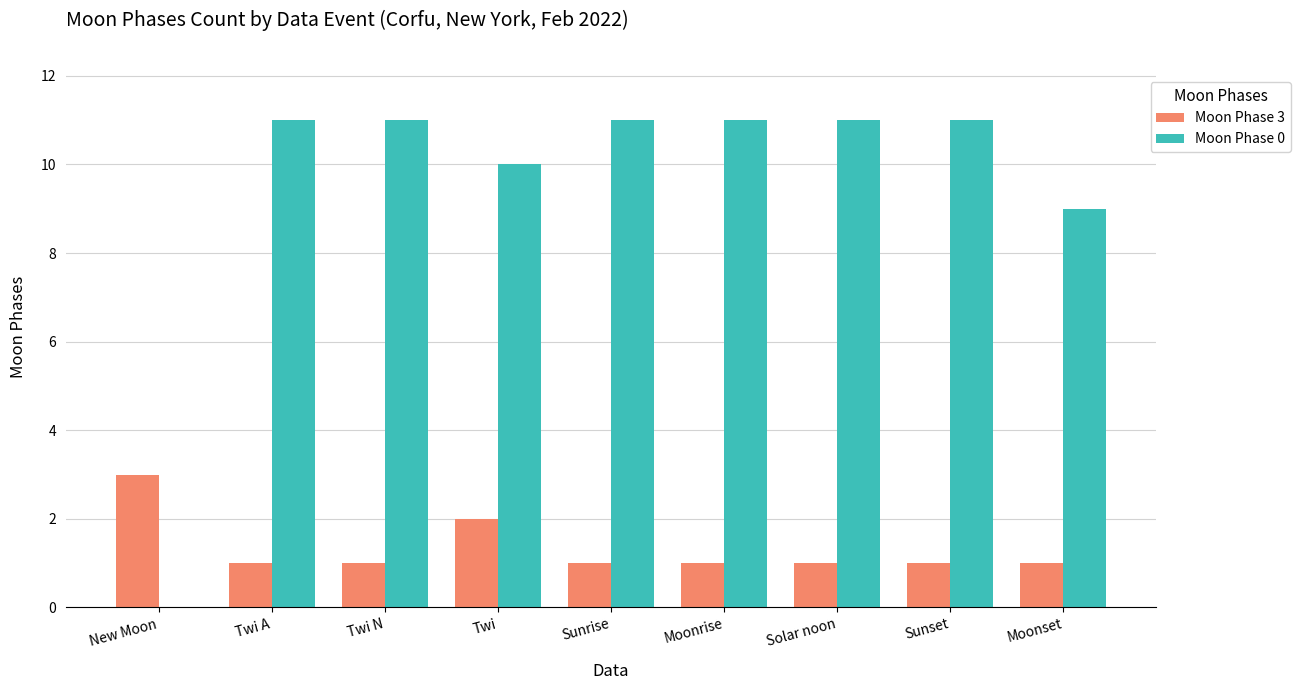

Which series changed the most between New Moon and Sunrise?

Moon Phase 0